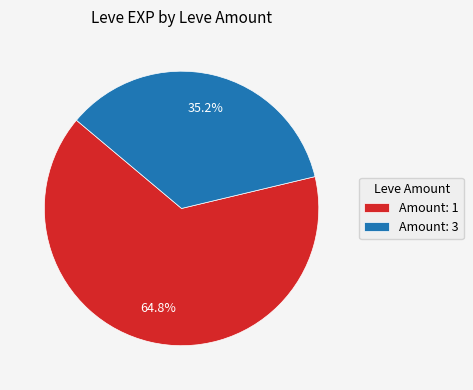

Rank the categories by value from lowest to highest.

Amount: 3, Amount: 1